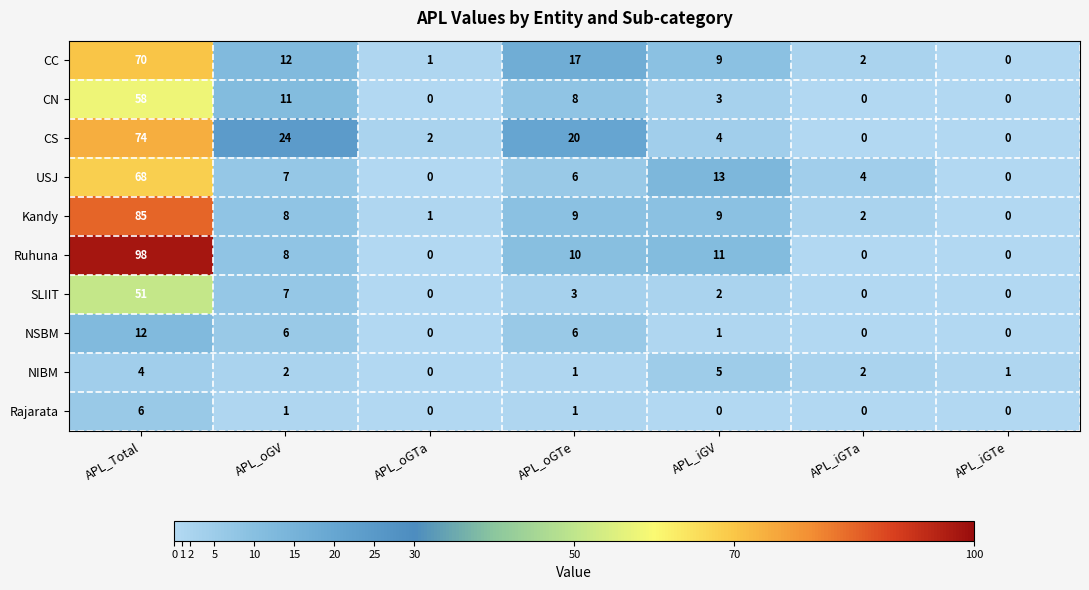

List the series in order of their peak value, highest first.

Ruhuna, Kandy, CS, CC, USJ, CN, SLIIT, NSBM, Rajarata, NIBM